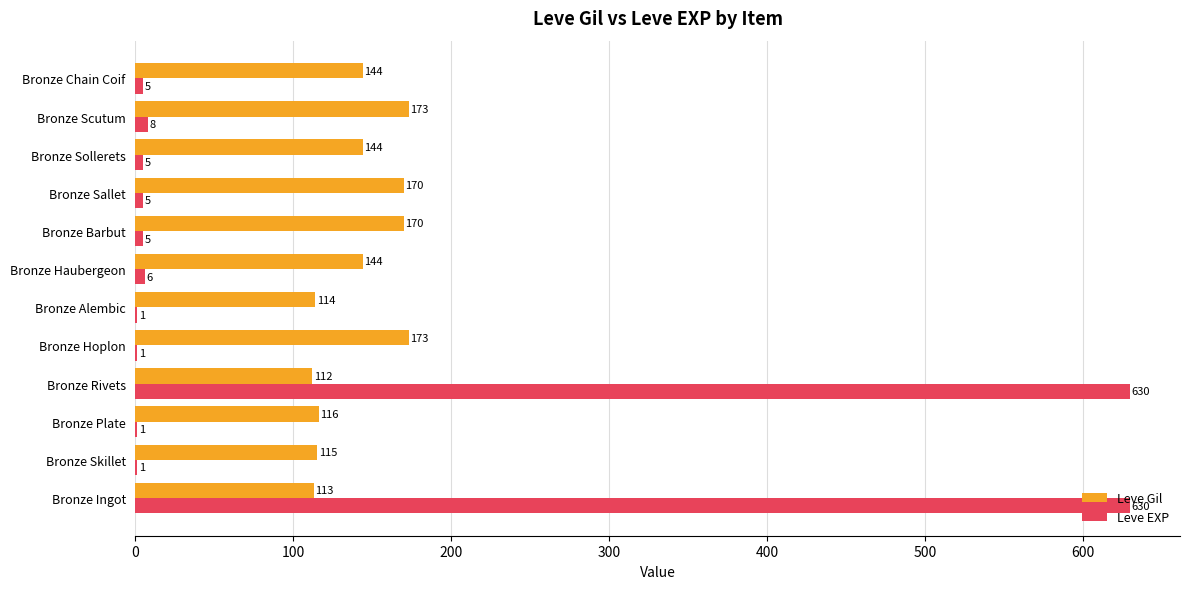

True or false: Leve EXP has a value of 5 at Bronze Chain Coif.

True